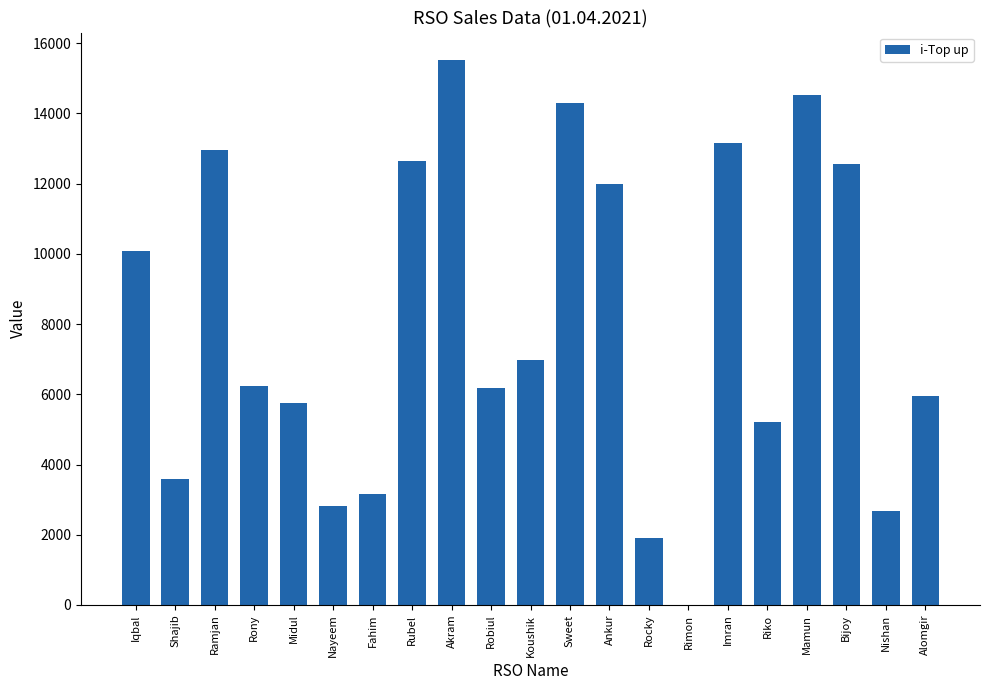

The chart shows a value of 12962 at Ramjan. True or false?

True